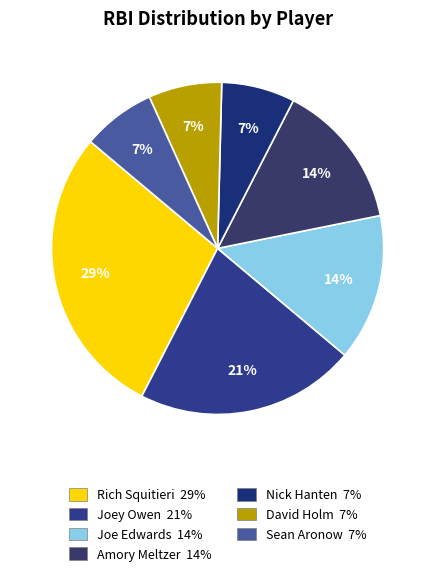

How many segments does this pie chart have?

7